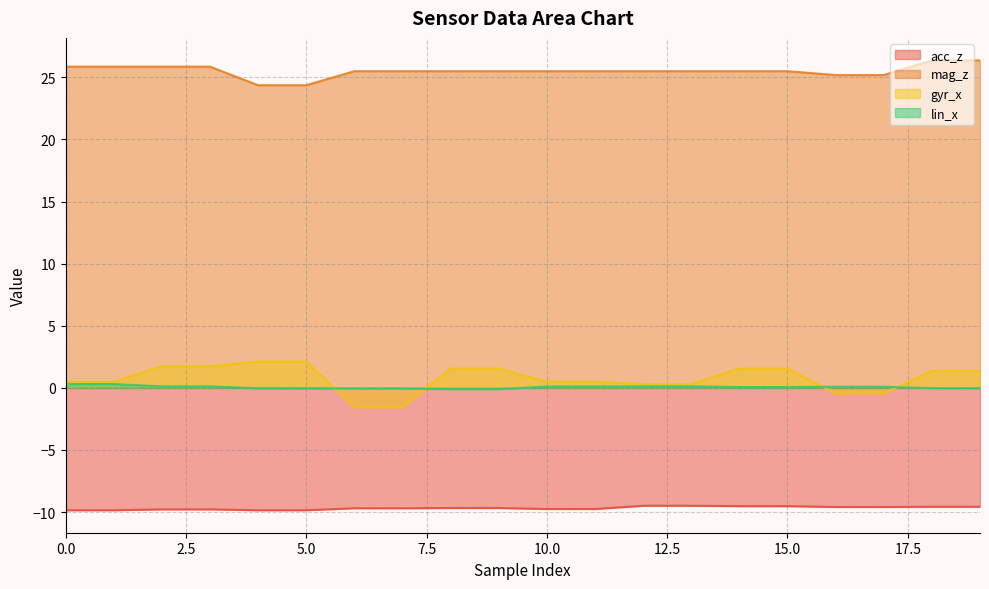

Between 9 and 13, which series saw the biggest shift?

gyr_x